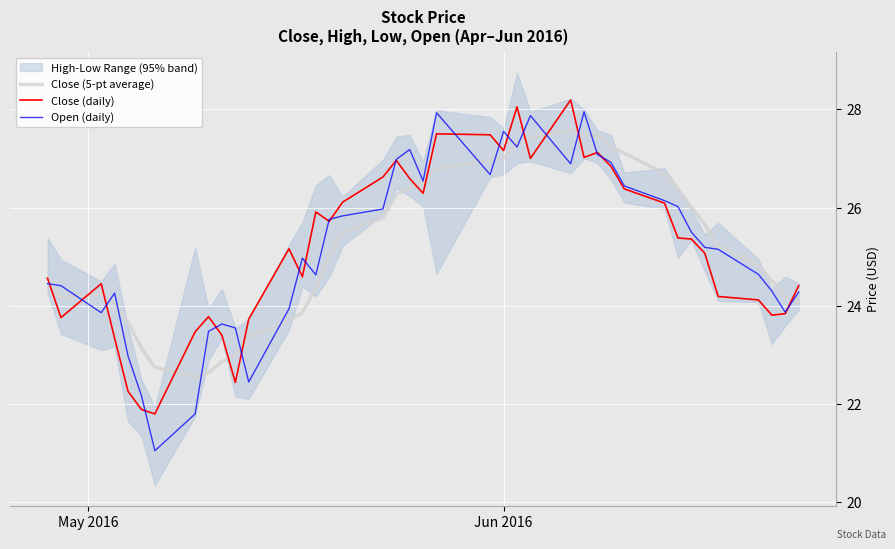

After their last crossing, which series has the higher values: Close (5-pt average) or Open (daily)?

Open (daily)